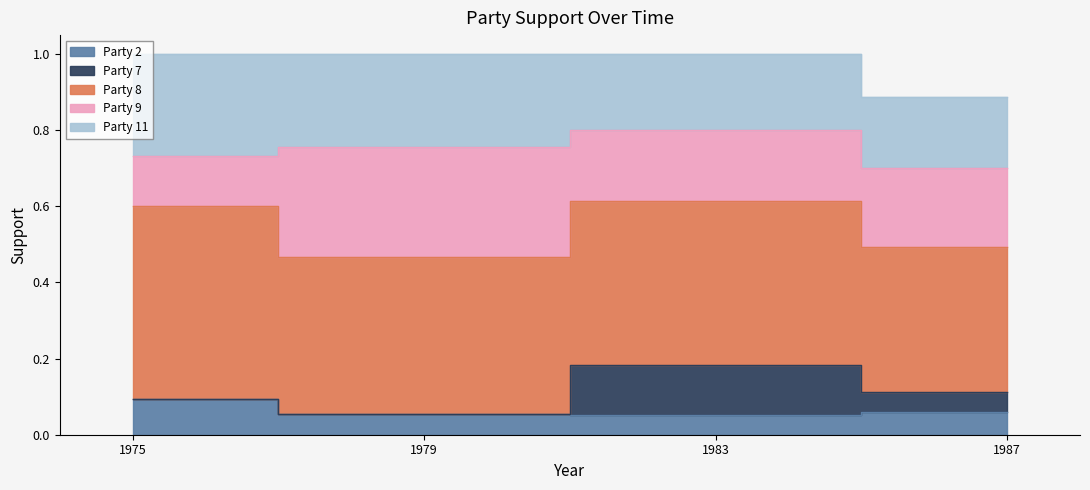

What is the value of the Party 9 point at the 2nd from the left?

0.3